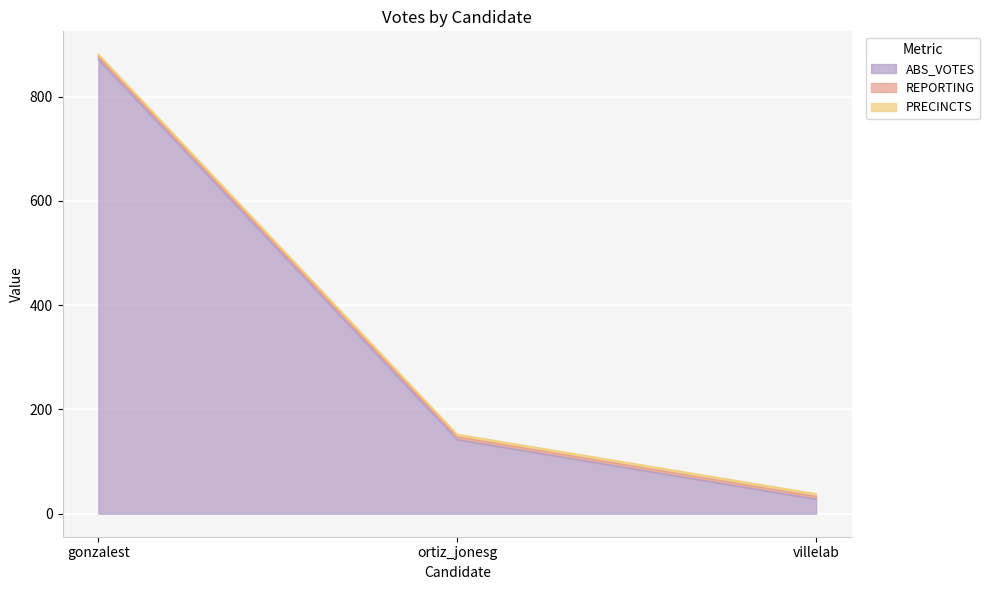

Is the value of PRECINCTS at gonzalest greater than the value of REPORTING at gonzalest?

No